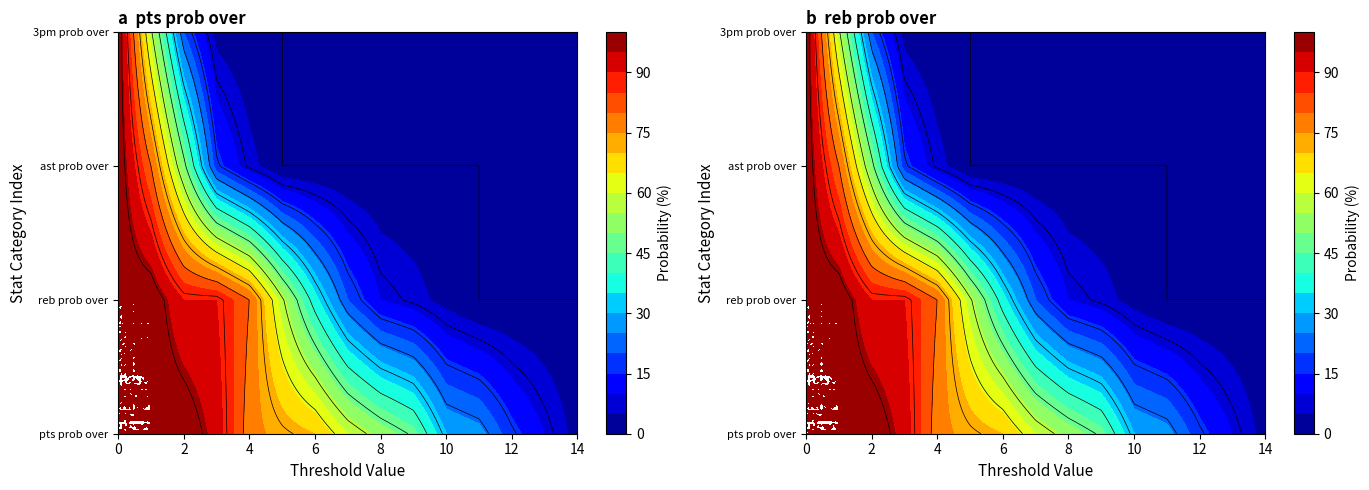

What is the difference between the second highest and second lowest values in the ast prob over series?

80